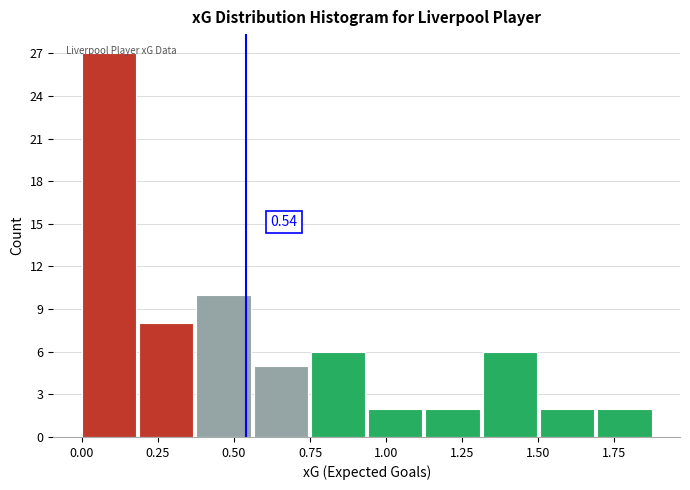

Around what value on the x-axis is the tallest bar? Give the approximate position of its centre, as read against the axis.

0.10